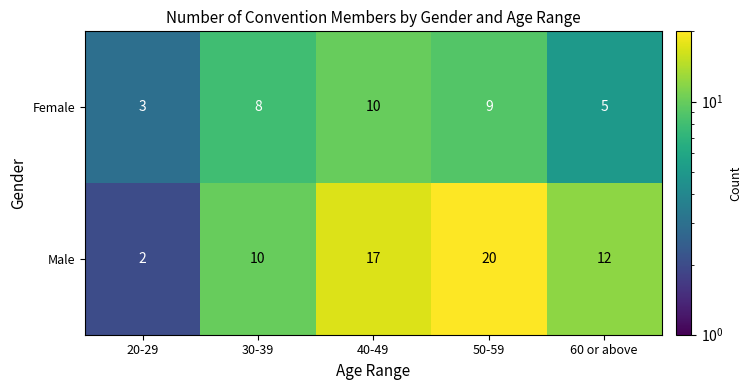

Reading left to right, extract all data points from this chart.

Female: 20-29=3	30-39=8	40-49=10	50-59=9	60 or above=5
Male: 20-29=2	30-39=10	40-49=17	50-59=20	60 or above=12